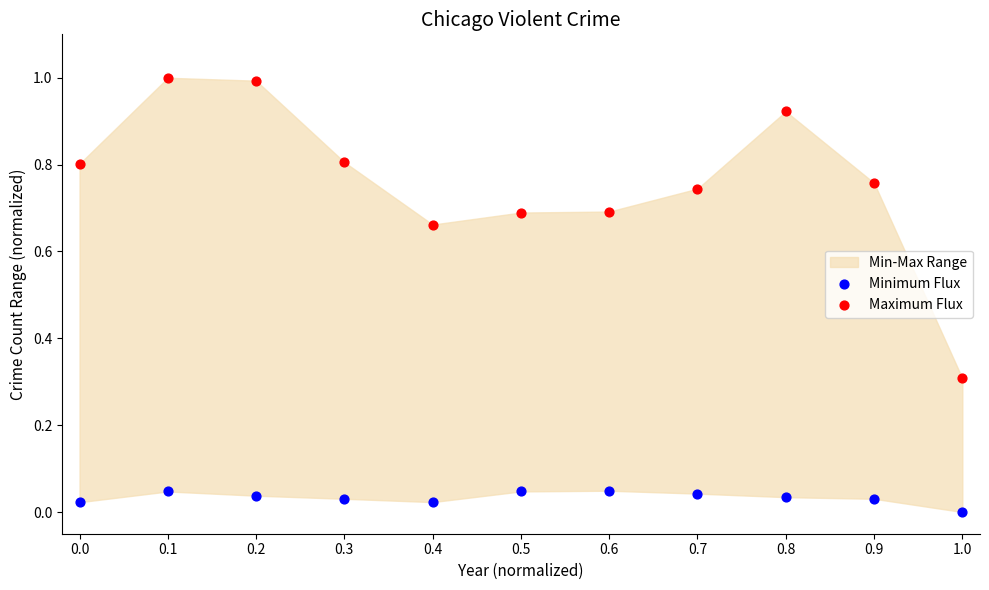

Across all data points, what is the range of Y values (max minus min)?

1.0